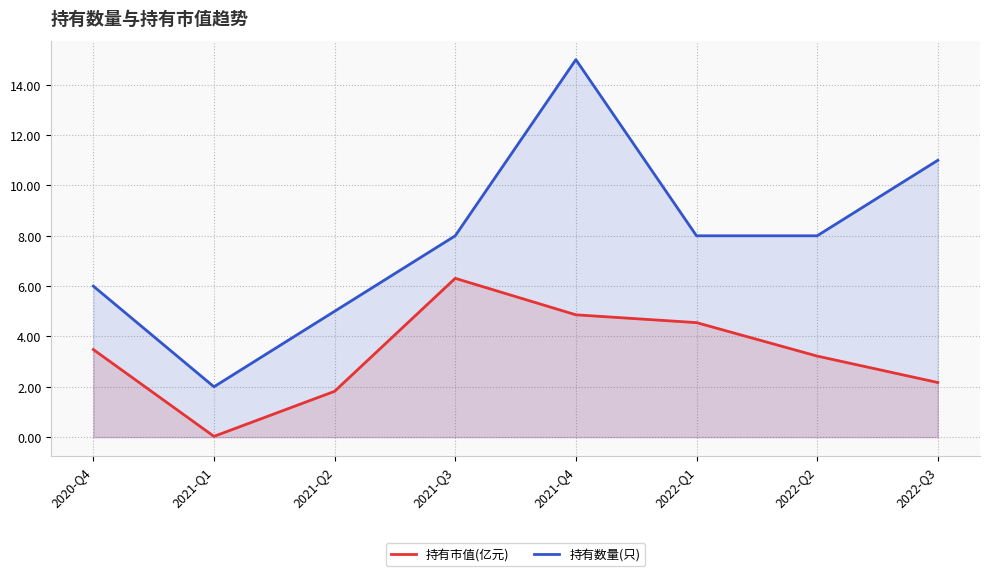

Rank the series at 2020-Q4 from highest to lowest value.

持有数量(只), 持有市值(亿元)